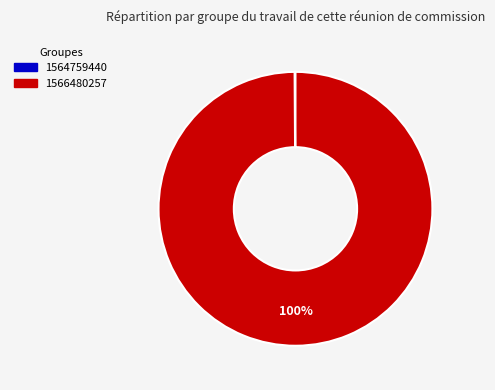

True or false: 1566480257 accounts for 100% of the total.

True